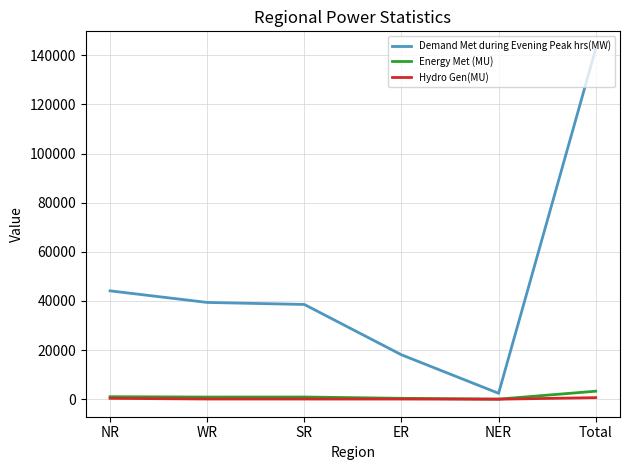

The value of Energy Met (MU) at WR is 893. True or false?

True